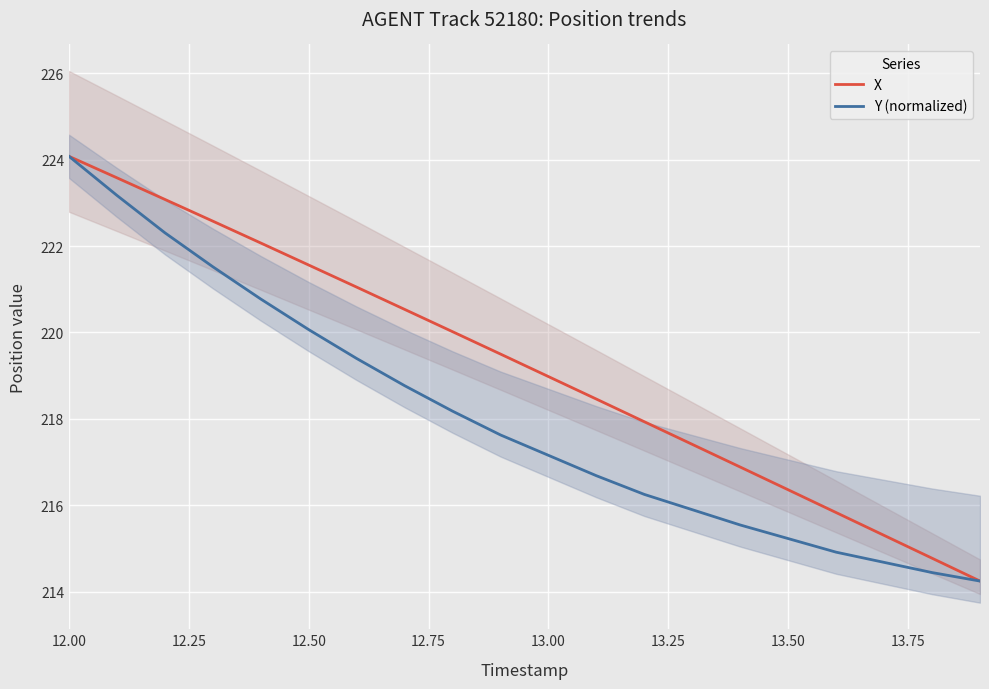

What is the maximum value for X?

224.1